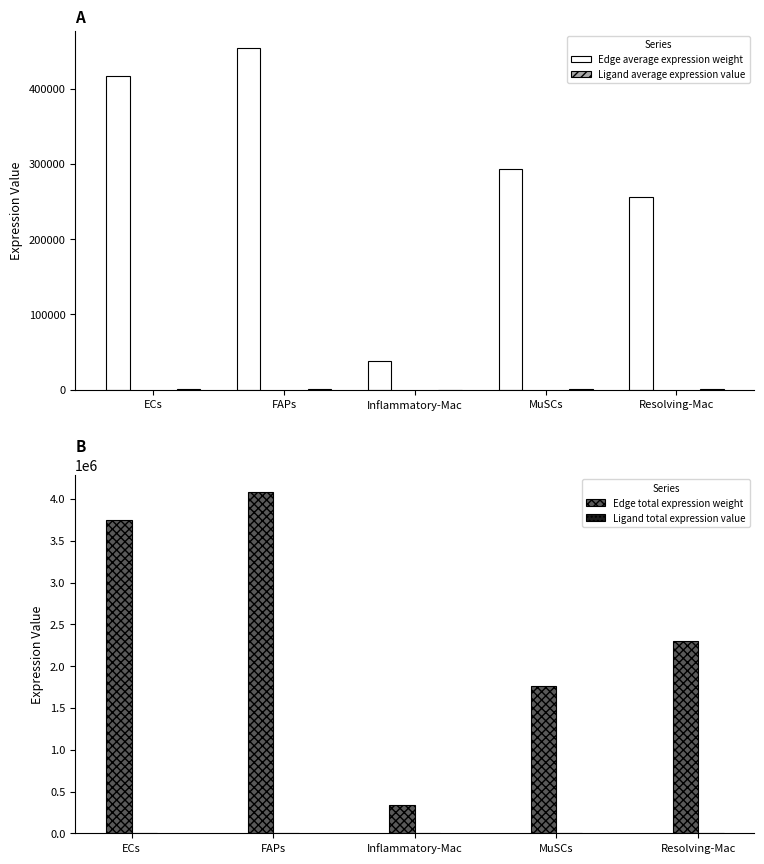

What are all the series names shown in the legend?

Edge average expression weight, Ligand average expression value, Edge total expression weight, Ligand total expression value